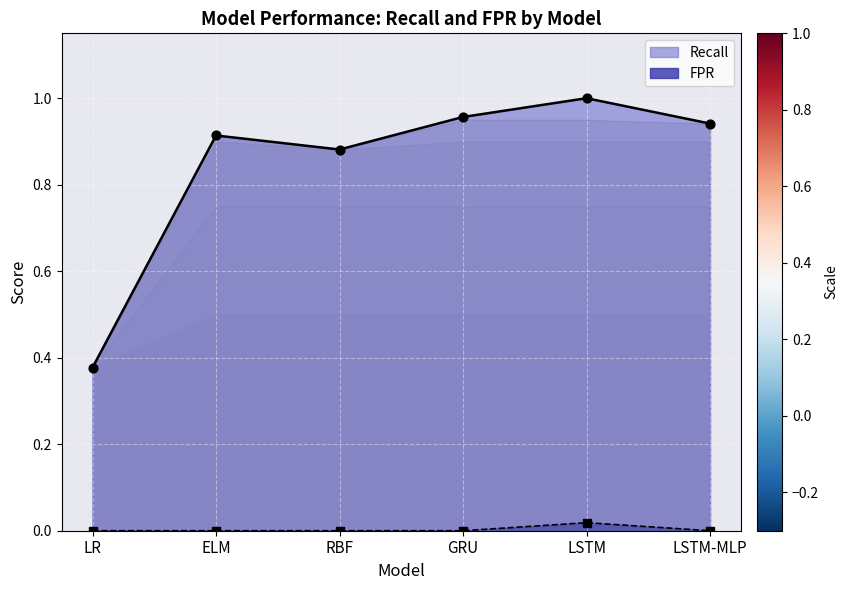

What are all the series names shown in the legend?

Recall, FPR